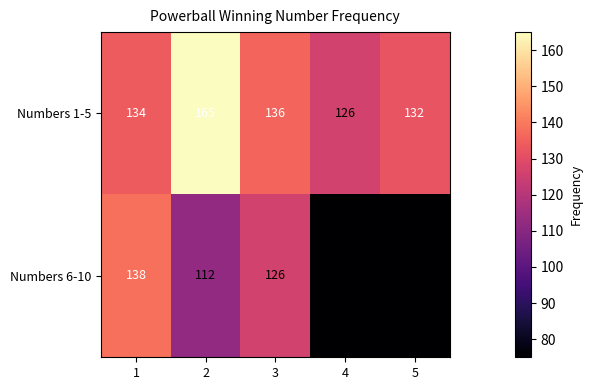

The Numbers 6-10 series shows 75 at 5. True or false?

True